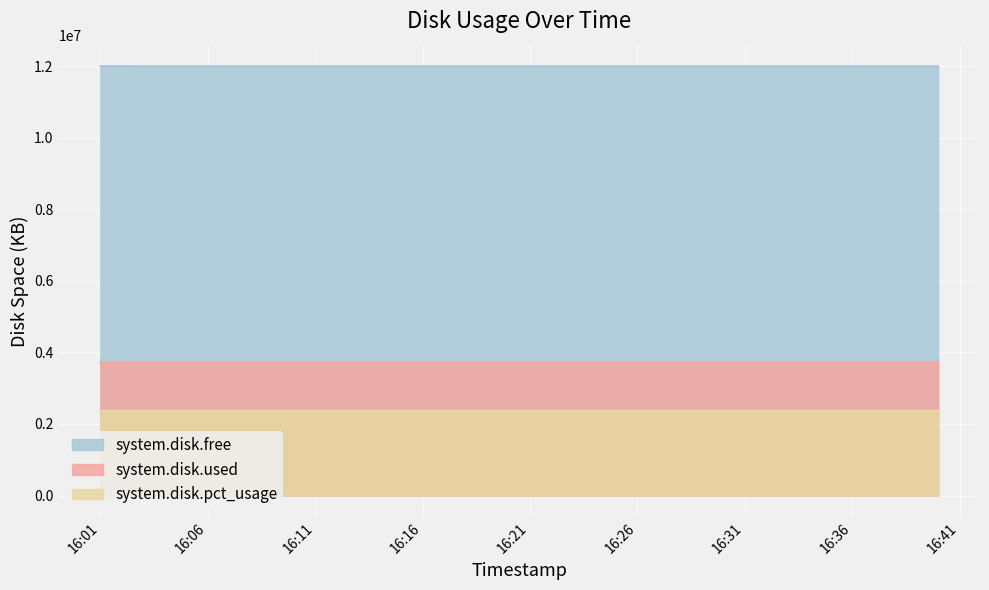

What is the difference between the second highest and second lowest values in the system.disk.pct_usage series?

2000